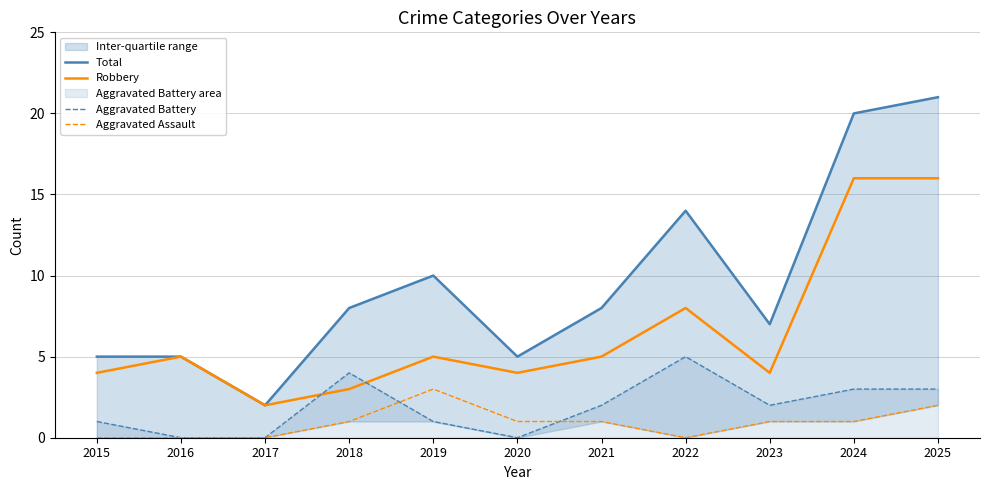

What is the difference between the second highest and second lowest values in the Aggravated Battery series?

4